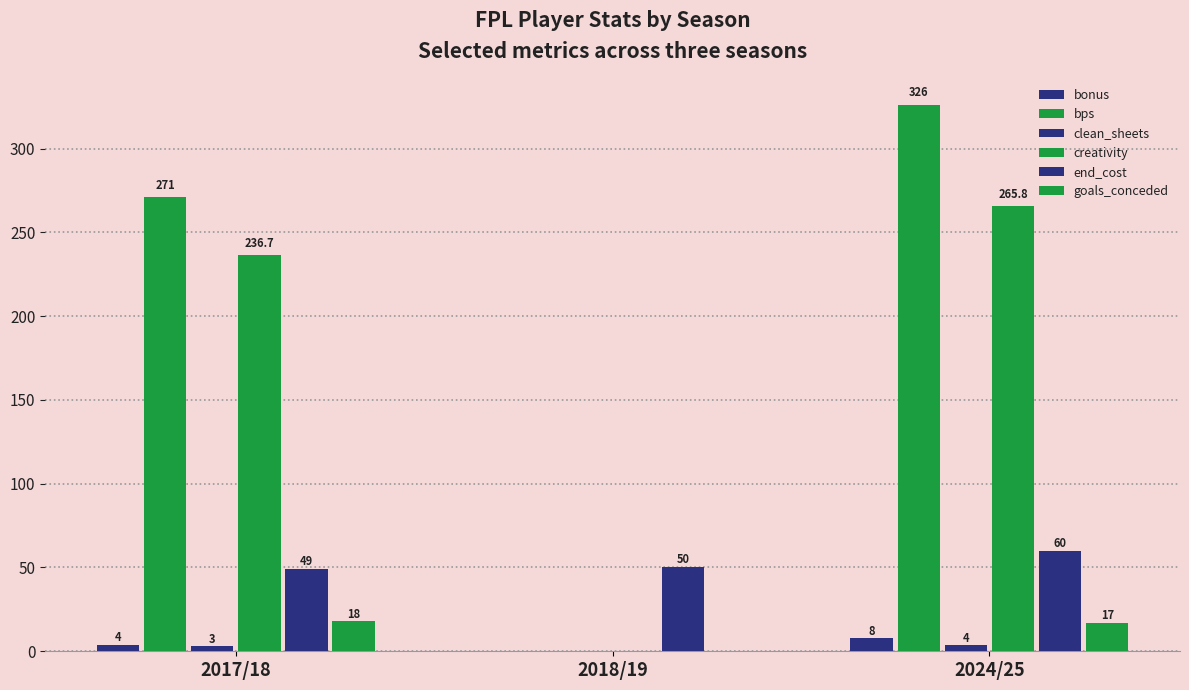

Reading left to right, extract all data points from this chart.

bonus: 2017/18=4.0	2018/19=0.0	2024/25=8.0
bps: 2017/18=271.0	2018/19=0.0	2024/25=326.0
clean_sheets: 2017/18=3.0	2018/19=0.0	2024/25=4.0
creativity: 2017/18=236.7	2018/19=0.0	2024/25=265.8
end_cost: 2017/18=49.0	2018/19=50.0	2024/25=60.0
goals_conceded: 2017/18=18.0	2018/19=0.0	2024/25=17.0